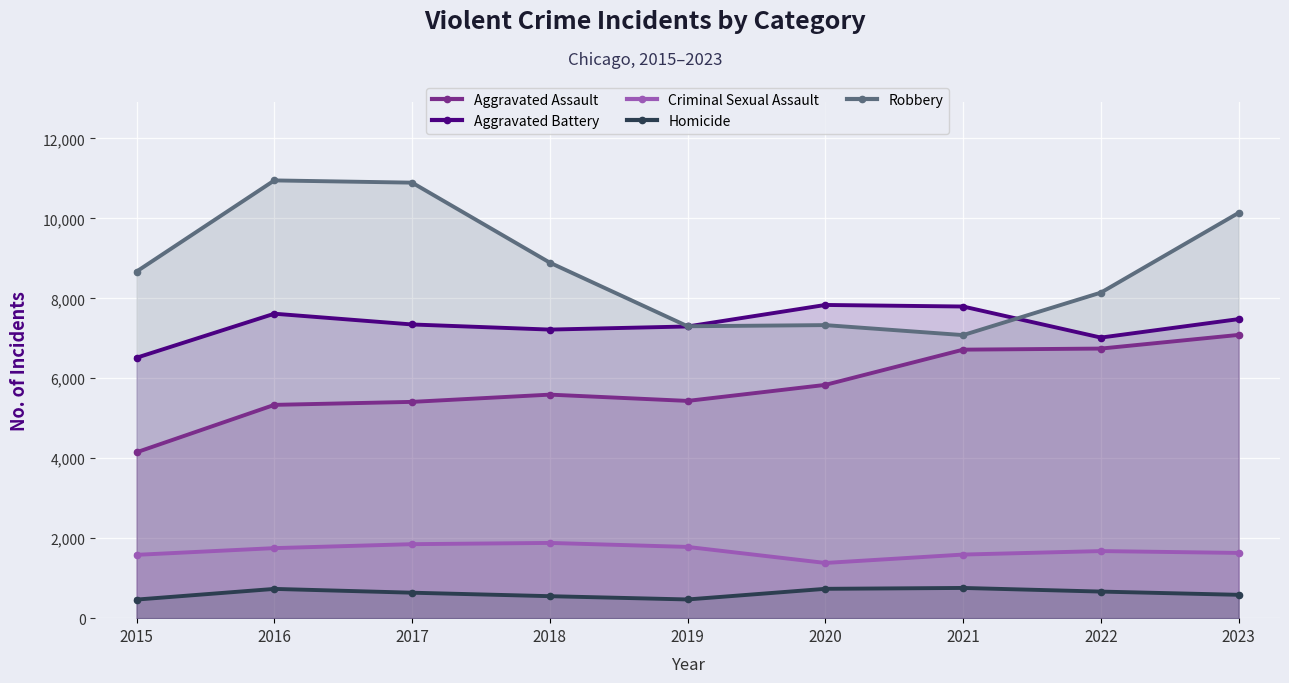

What is the difference between the maximum and minimum values in the Aggravated Assault series?

2936